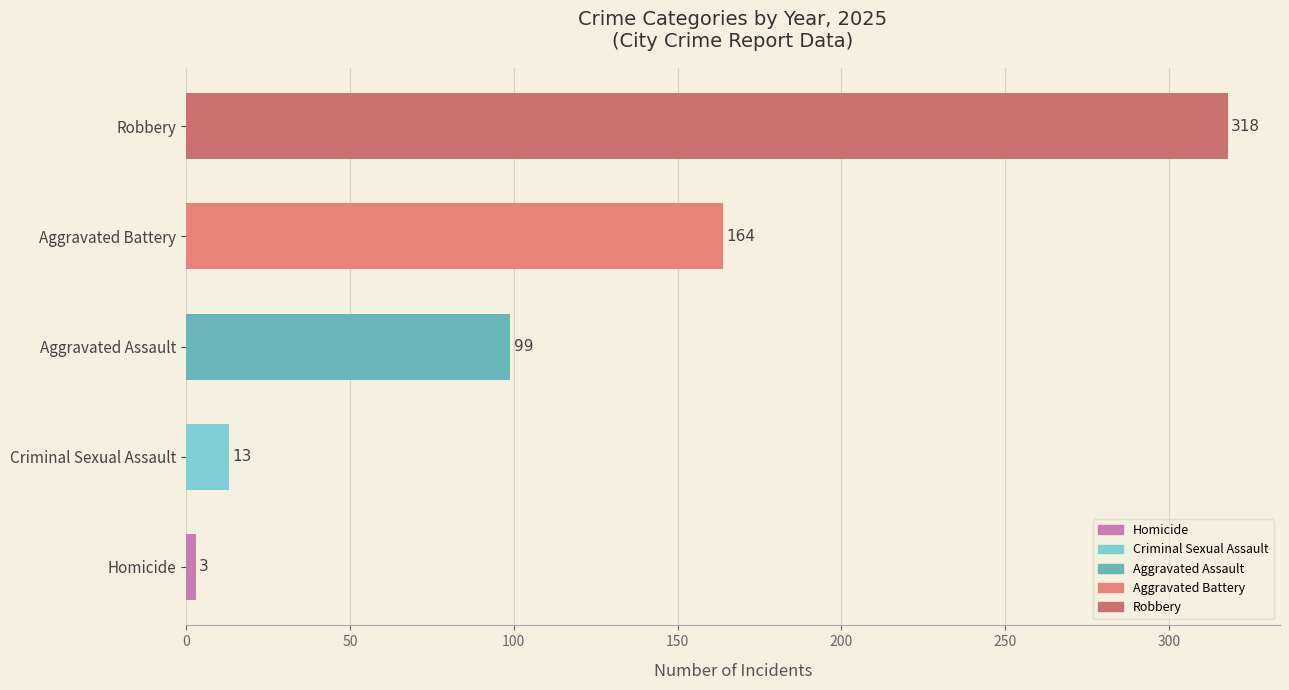

List the labels in order of value, smallest first.

Homicide, Criminal Sexual Assault, Aggravated Assault, Aggravated Battery, Robbery